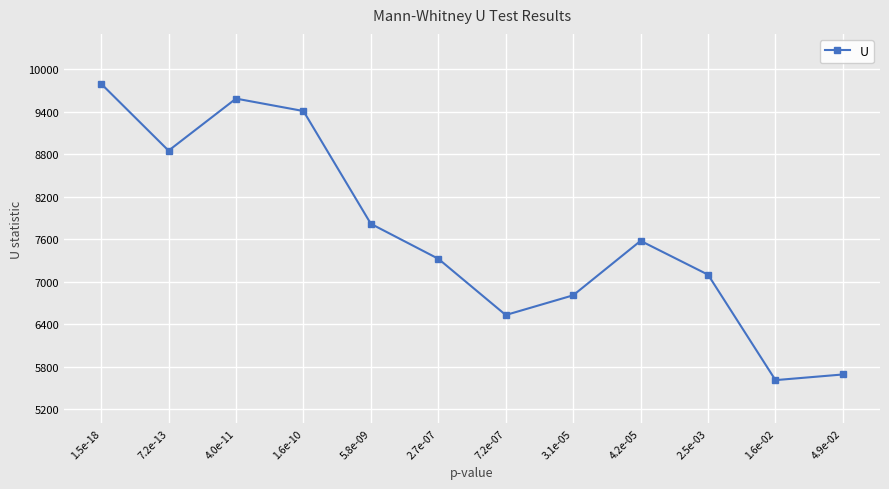

What position from the left is 4.0e-11?

3